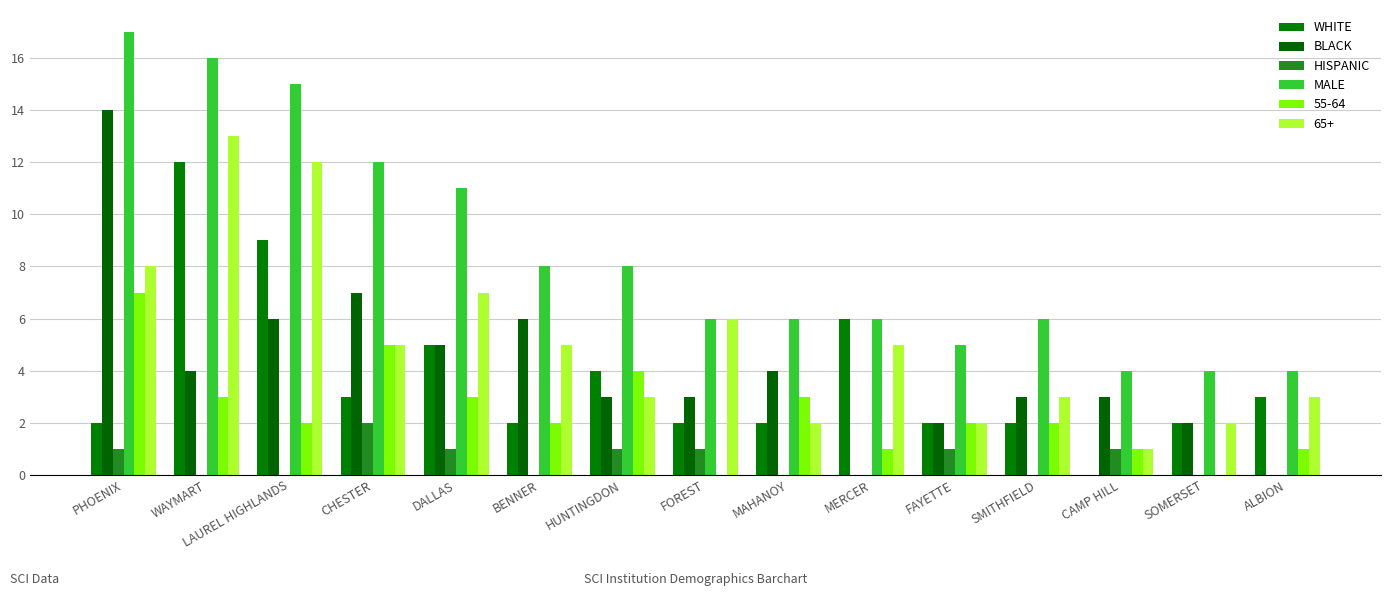

True or false: HISPANIC has a value of 1 at FAYETTE.

True